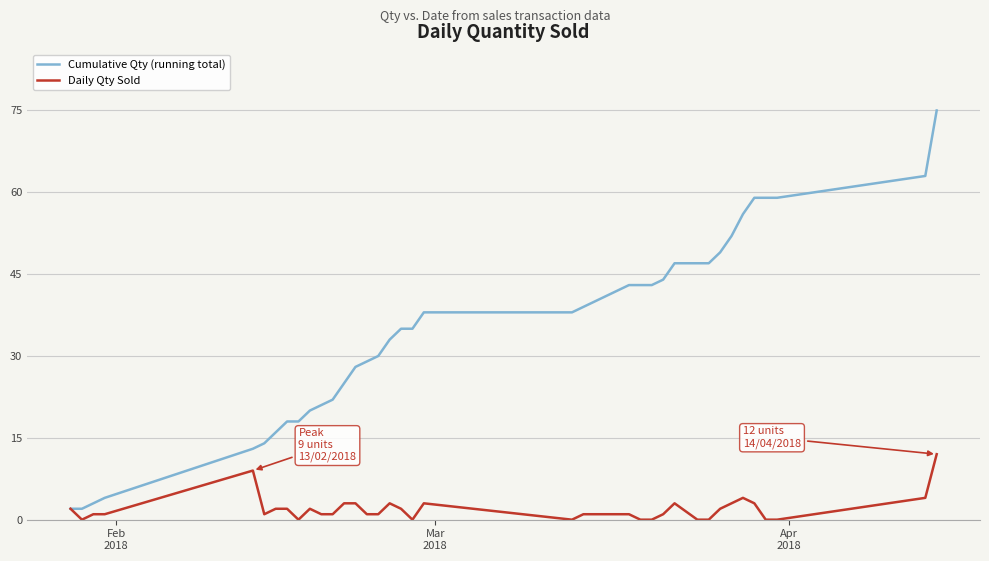

What is the maximum value shown in the chart?

75